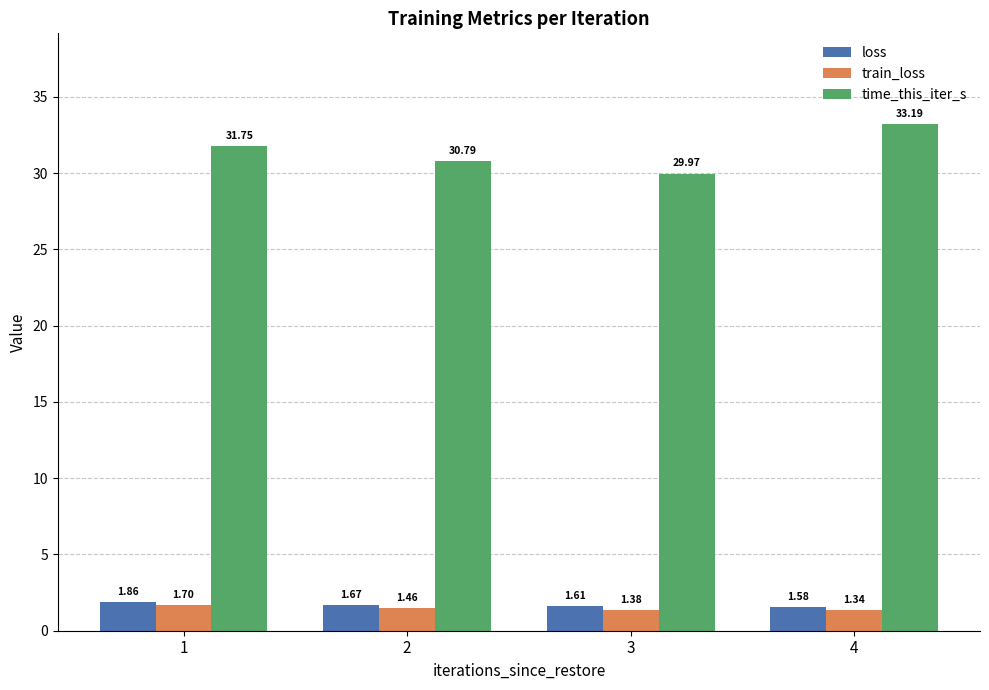

What is the sum of all loss values?

6.7